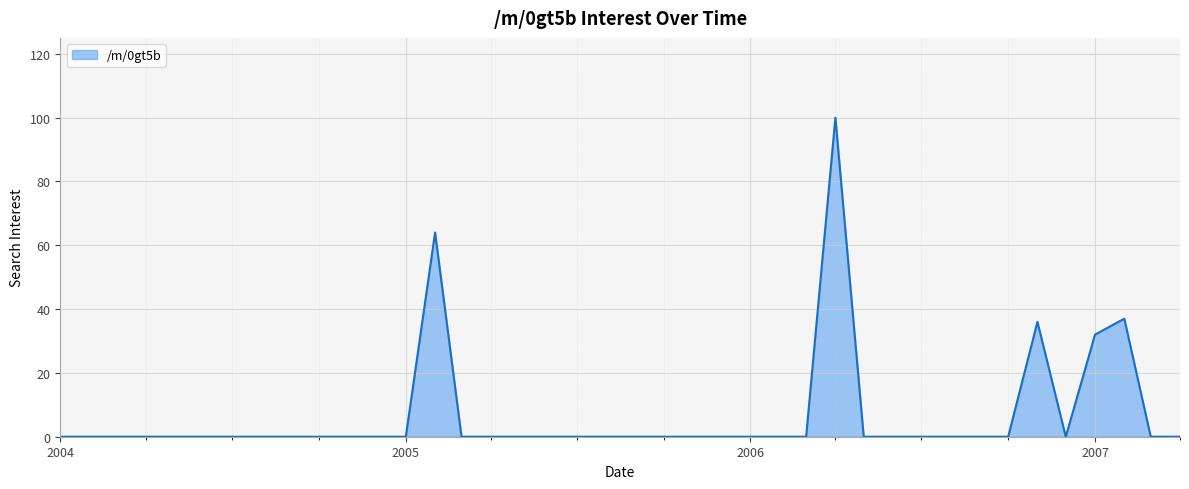

What is the difference between the maximum and minimum values?

100